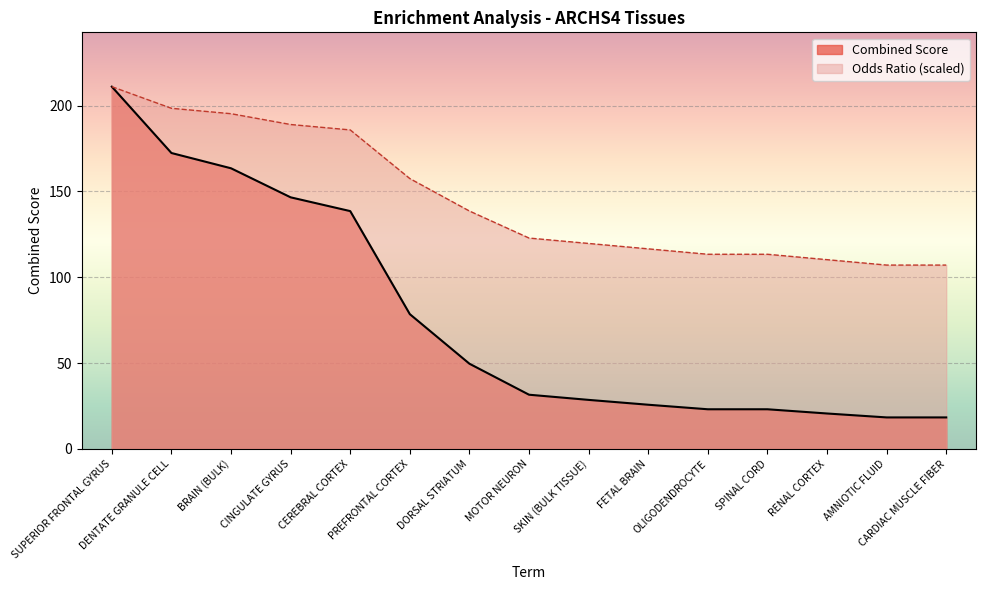

Which series has the widest spread of values?

Combined Score